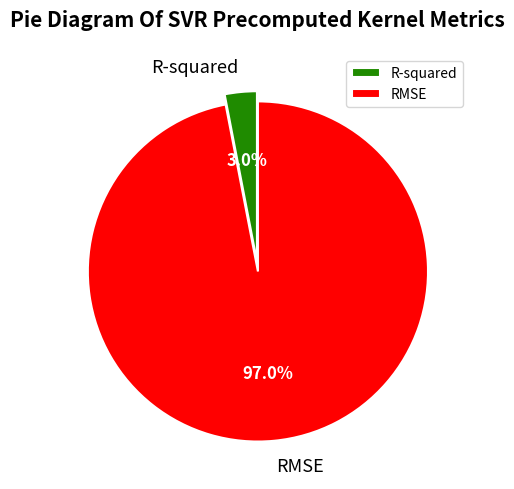

How many segments does this pie chart have?

2